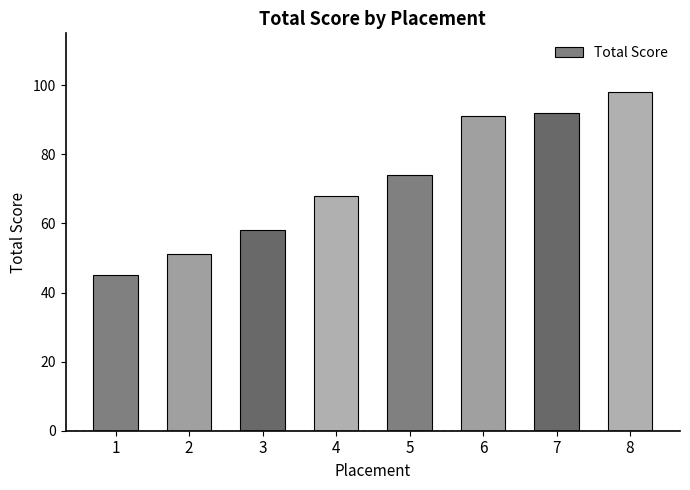

What is the difference between the values at 5 and 8?

24